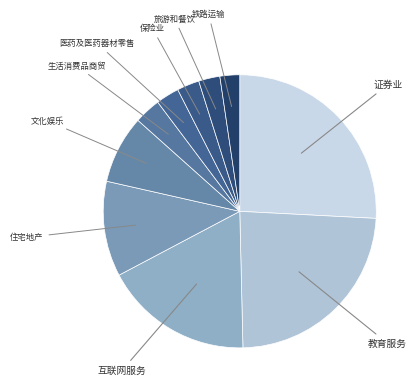

Count the number of slices in the pie.

10